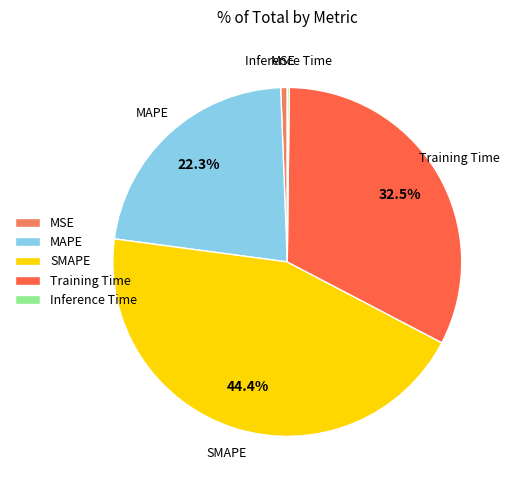

What is the largest slice in the pie chart?

SMAPE